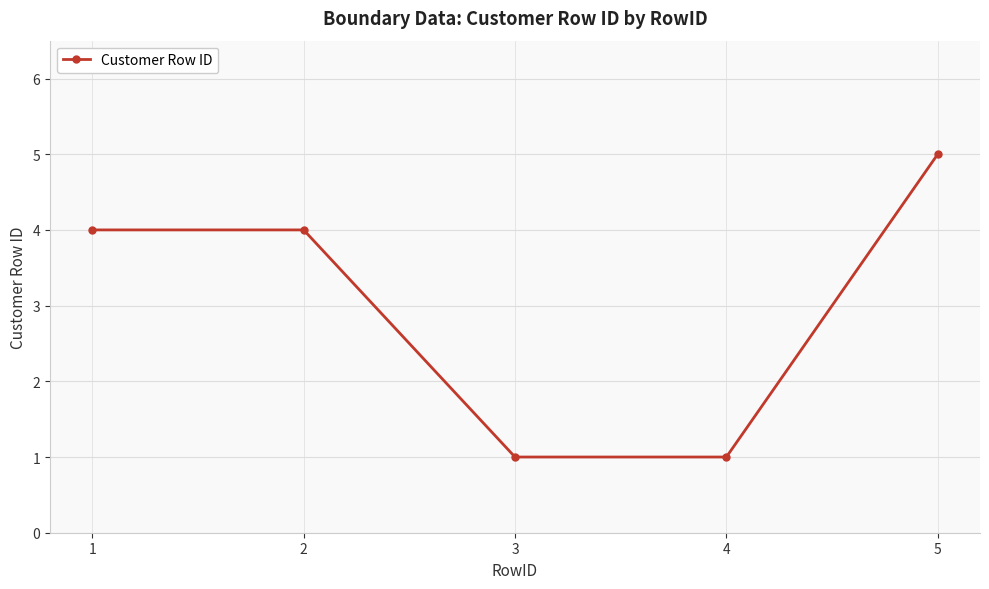

Is this an area chart (filled region under the line)?

No